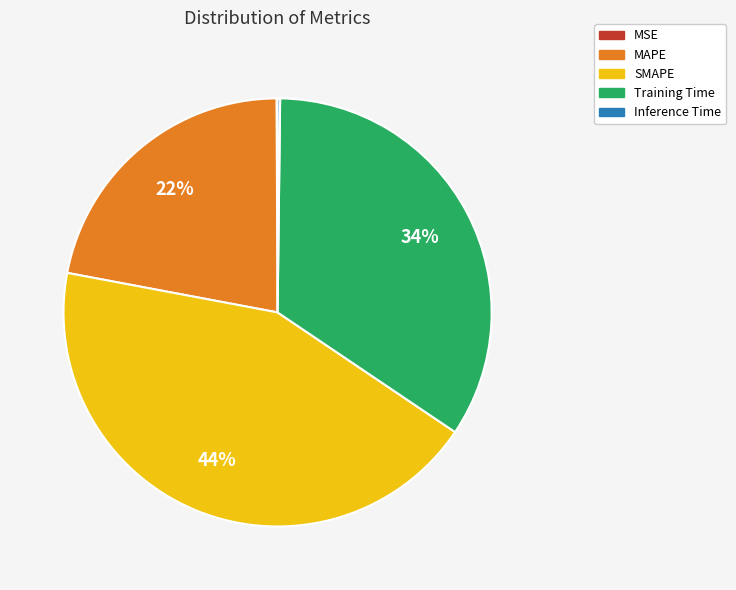

To the nearest percent, what portion does Training Time represent?

34%